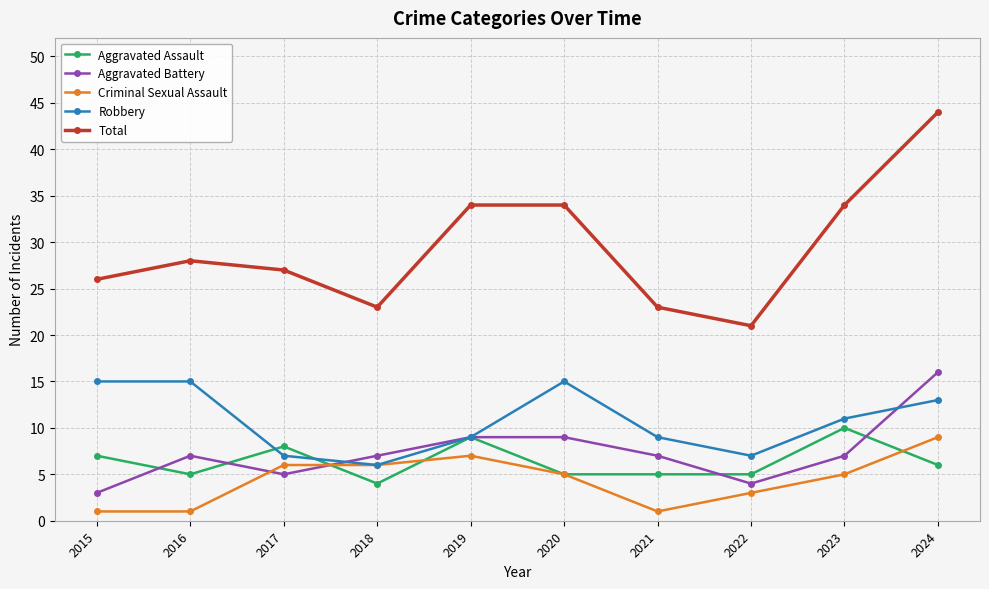

What is the spread (max minus min) of values at 2022?

18